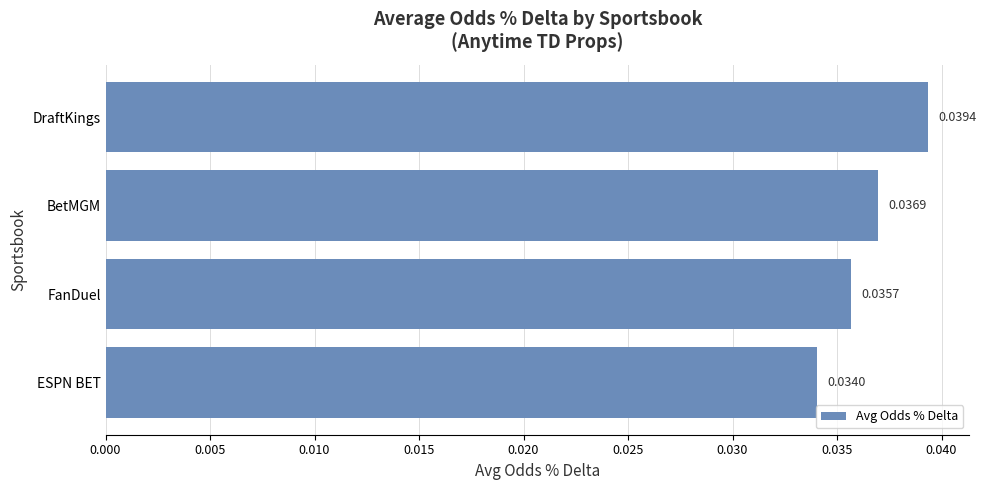

Rank the categories by value from lowest to highest.

ESPN BET, FanDuel, BetMGM, DraftKings